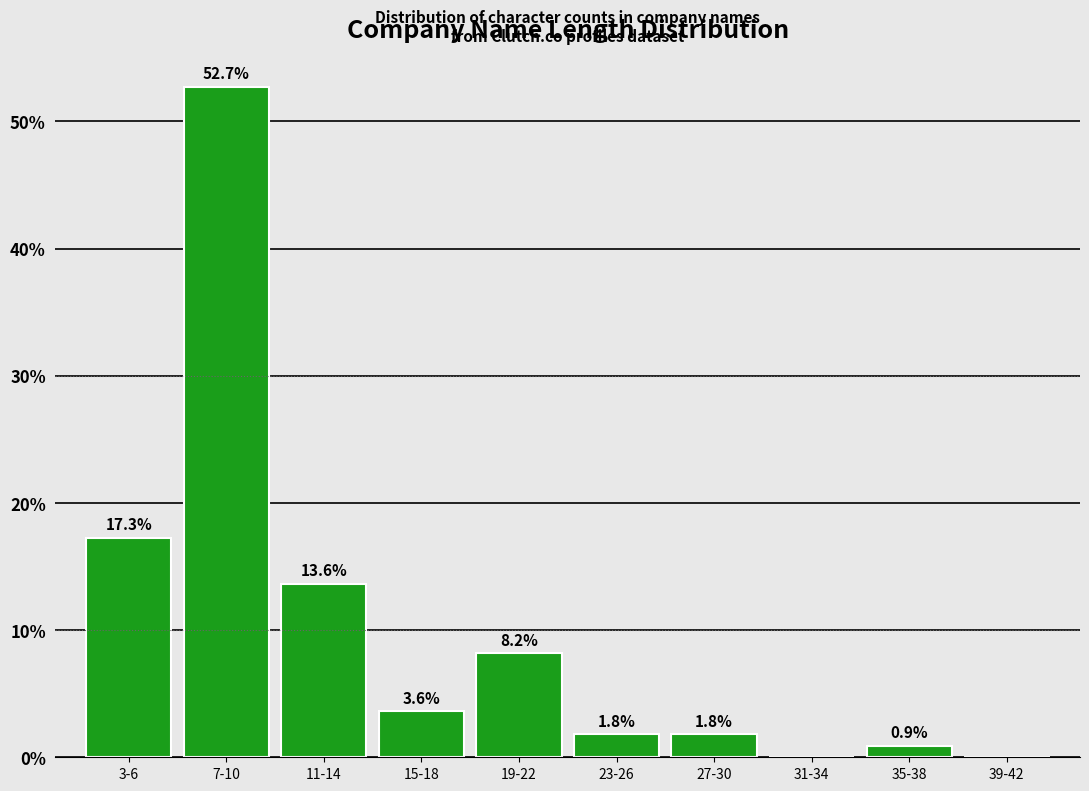

Reading left to right, what are all the values shown in this chart?

3-6=17.3	7-10=52.7	11-14=13.6	15-18=3.6	19-22=8.2	23-26=1.8	27-30=1.8	31-34=0.0	35-38=0.9	39-42=0.0